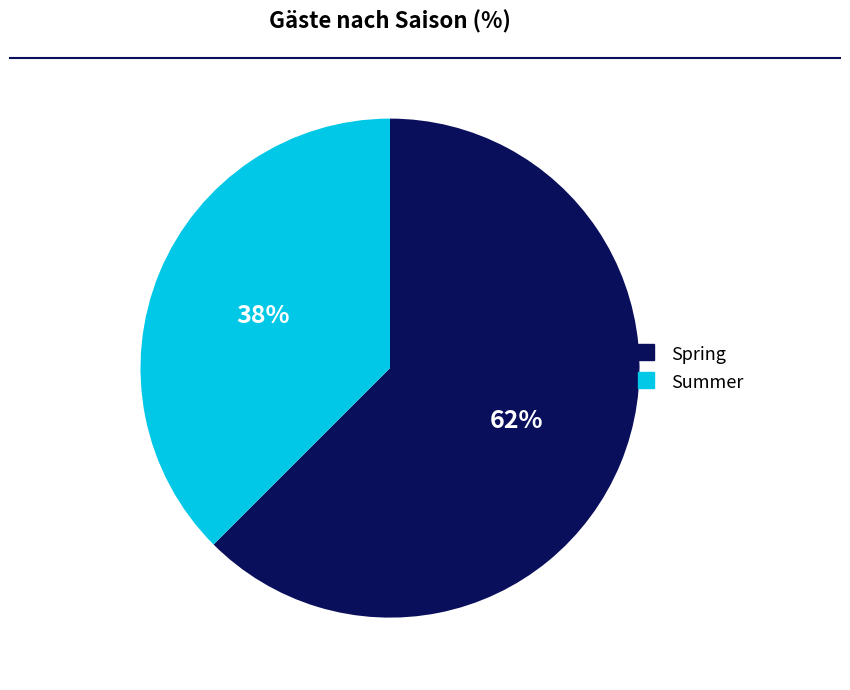

The Summer slice represents 28% of the pie. True or false?

False